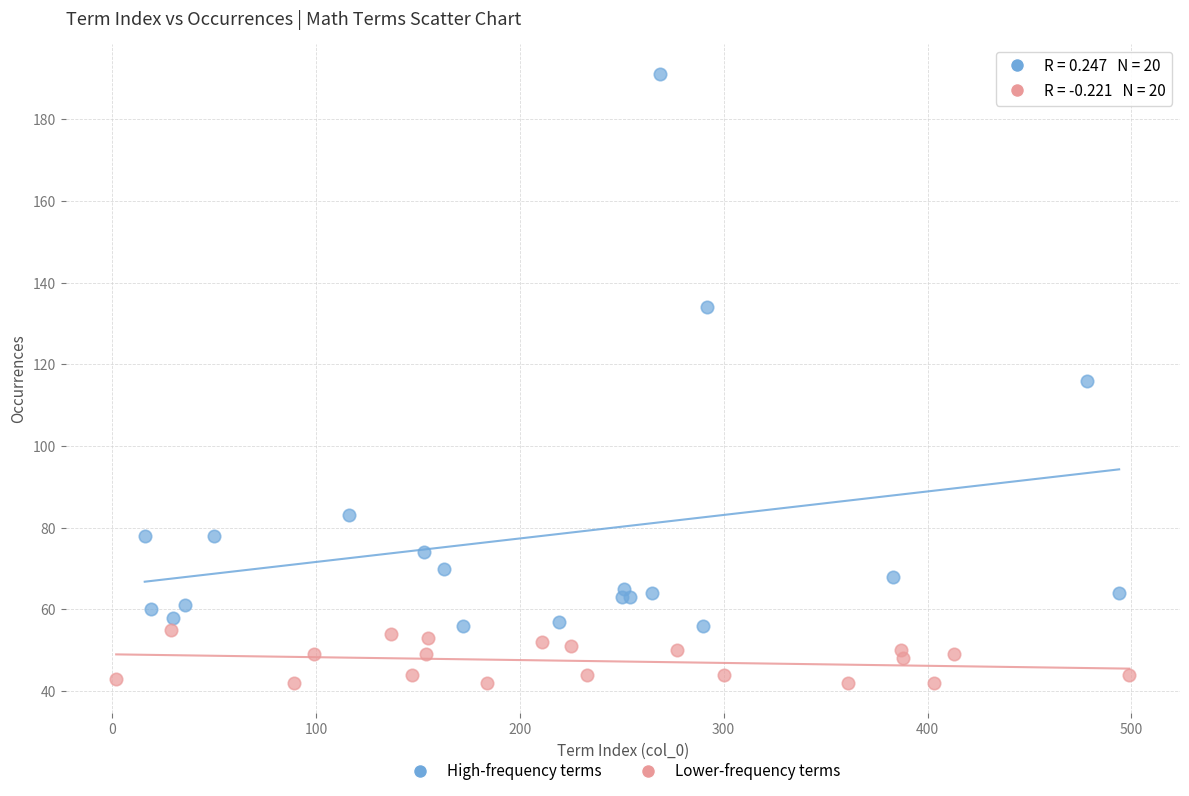

Which series has the largest Y range (max minus min)?

High-frequency terms